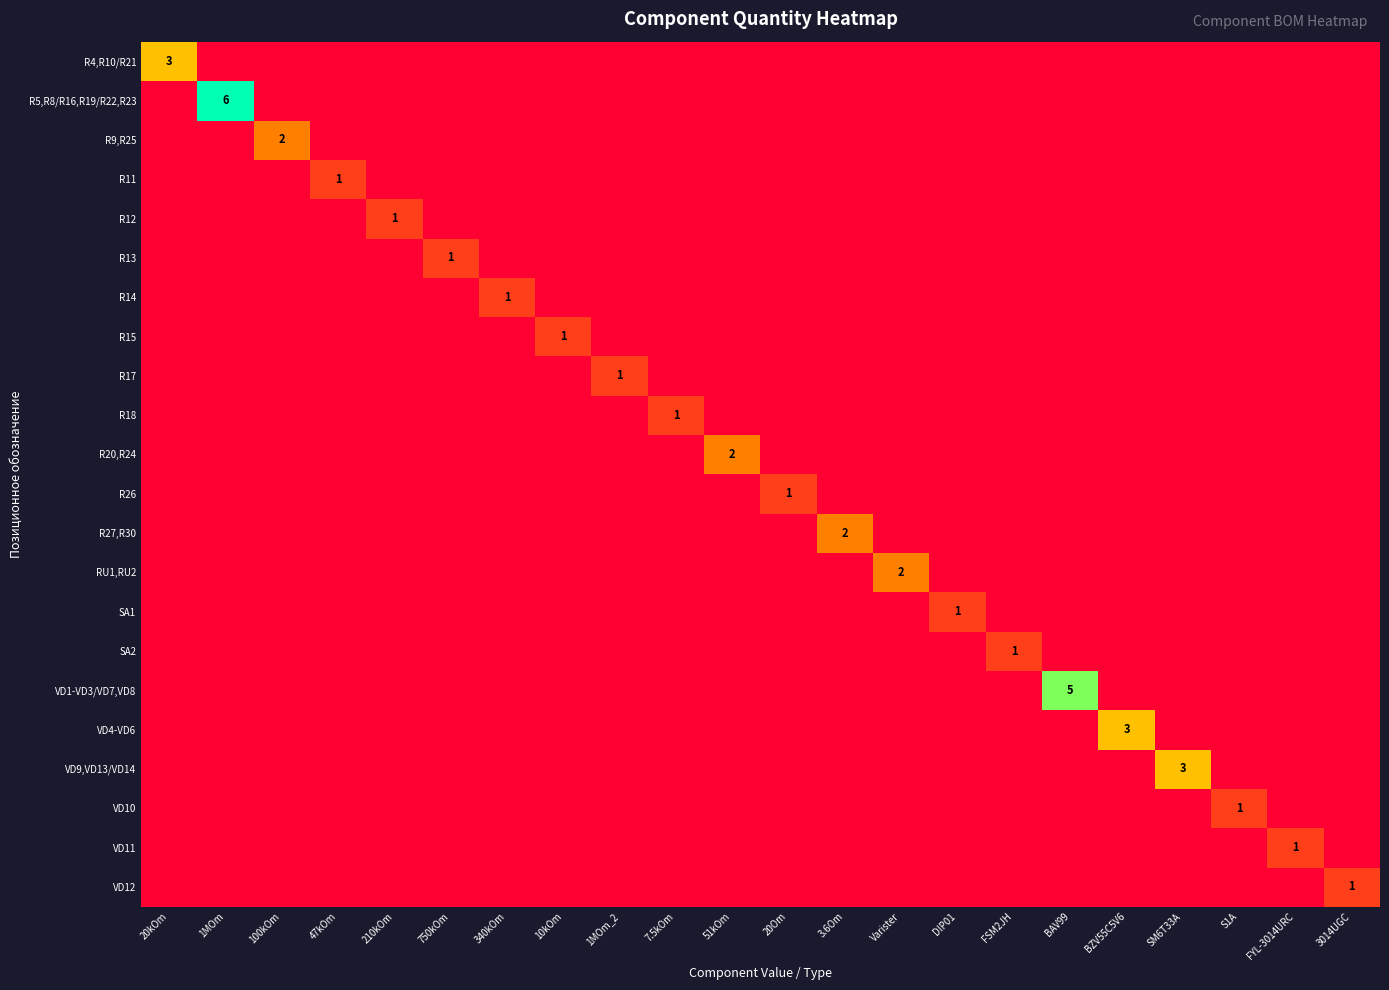

Is it true that RU1,RU2 equals 1 at Varister?

False